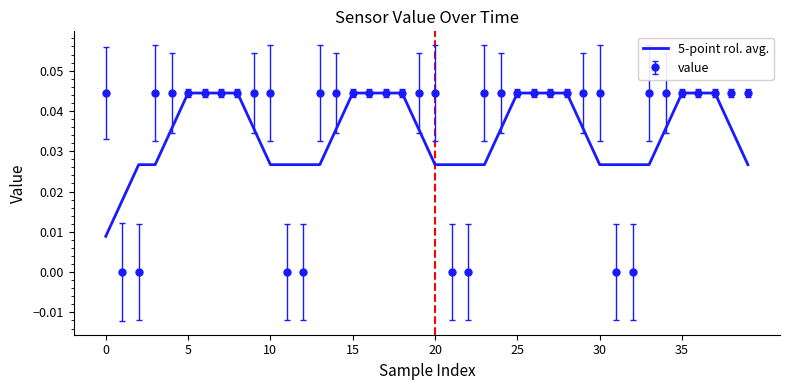

Which series has the widest spread of values?

value